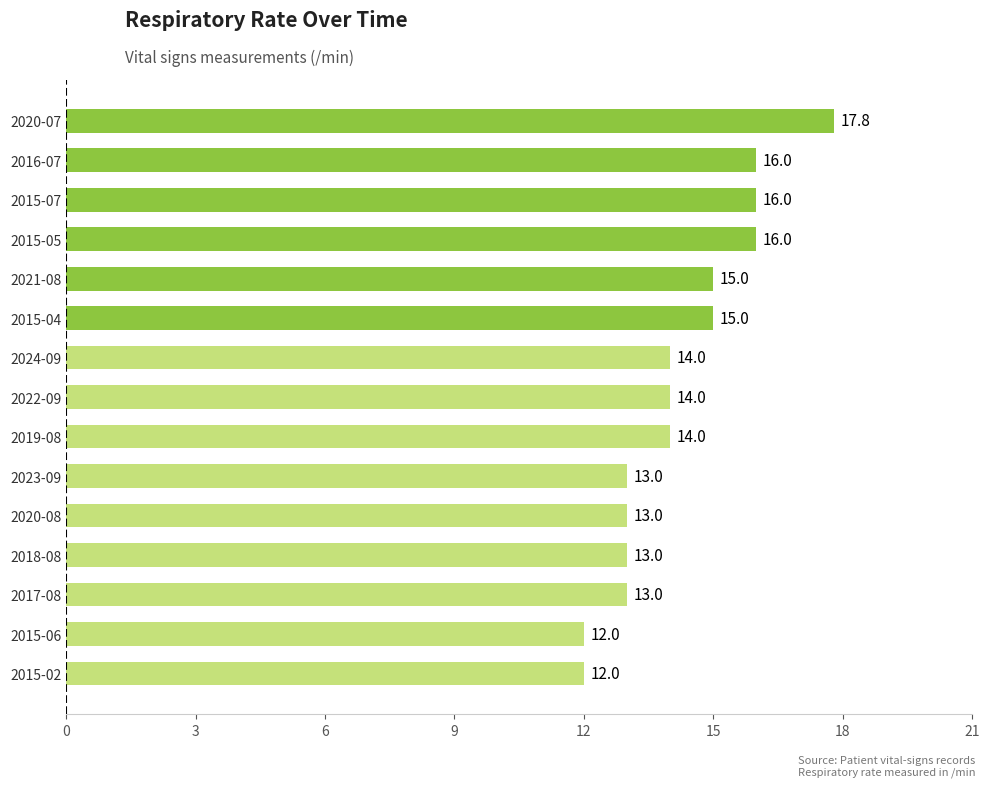

Count the values in the range 13 to 16.

12